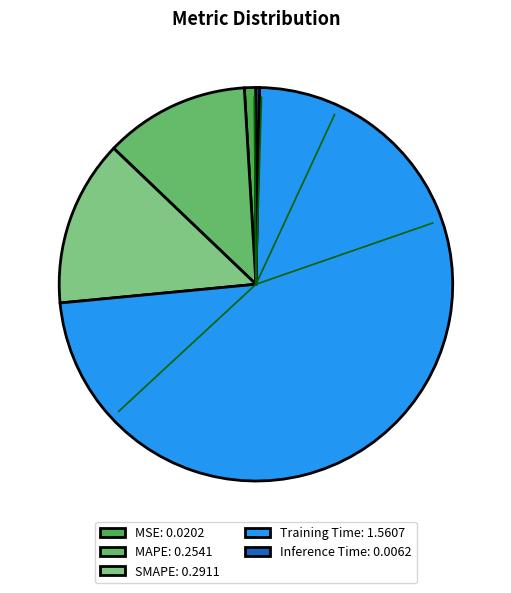

Is there any slice that represents more than half of the pie?

Yes